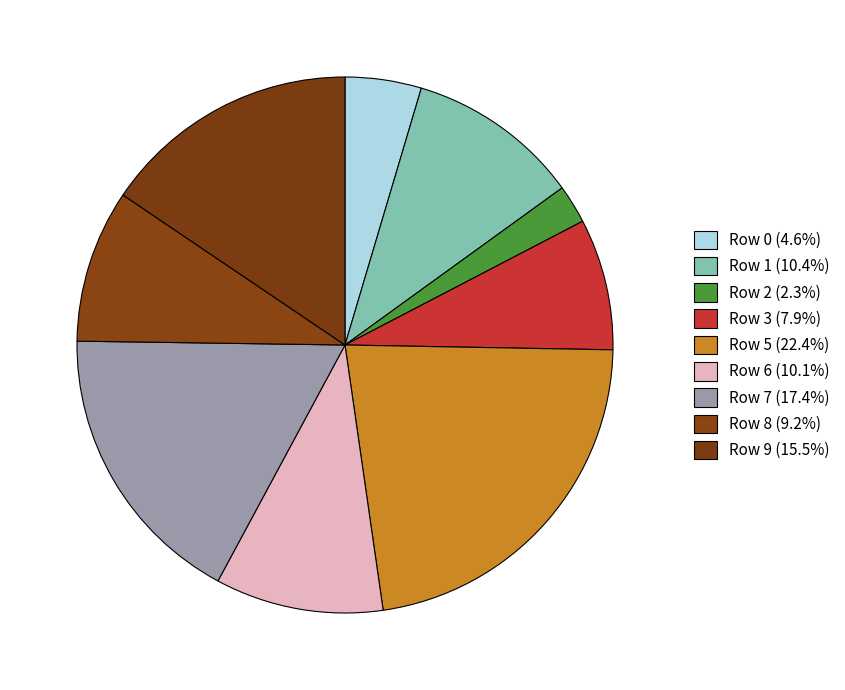

Combined, do Row 7 and Row 0 account for over 50%?

No